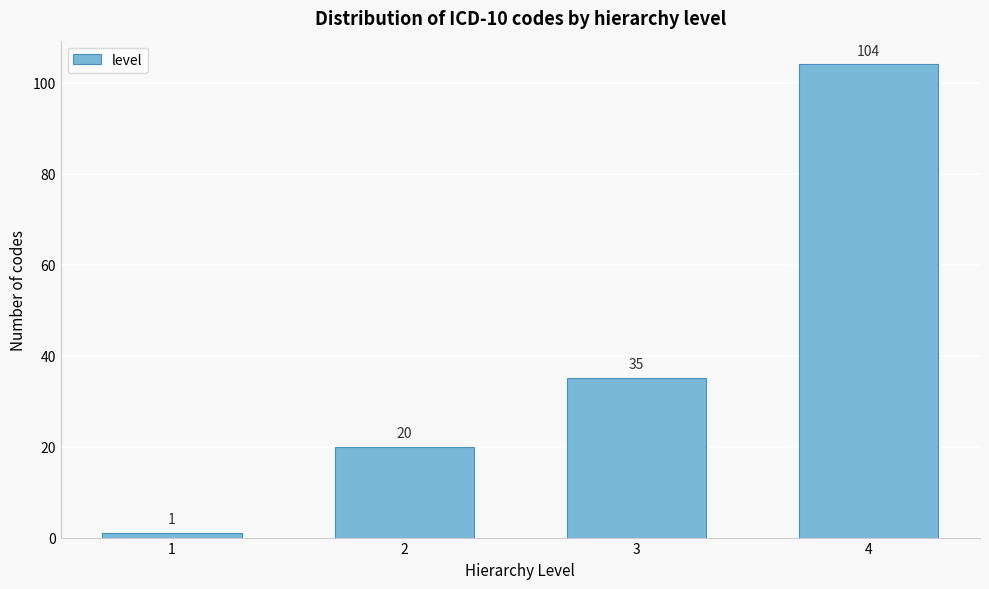

Reading left to right, extract all data points from this chart.

1=1	2=20	3=35	4=104